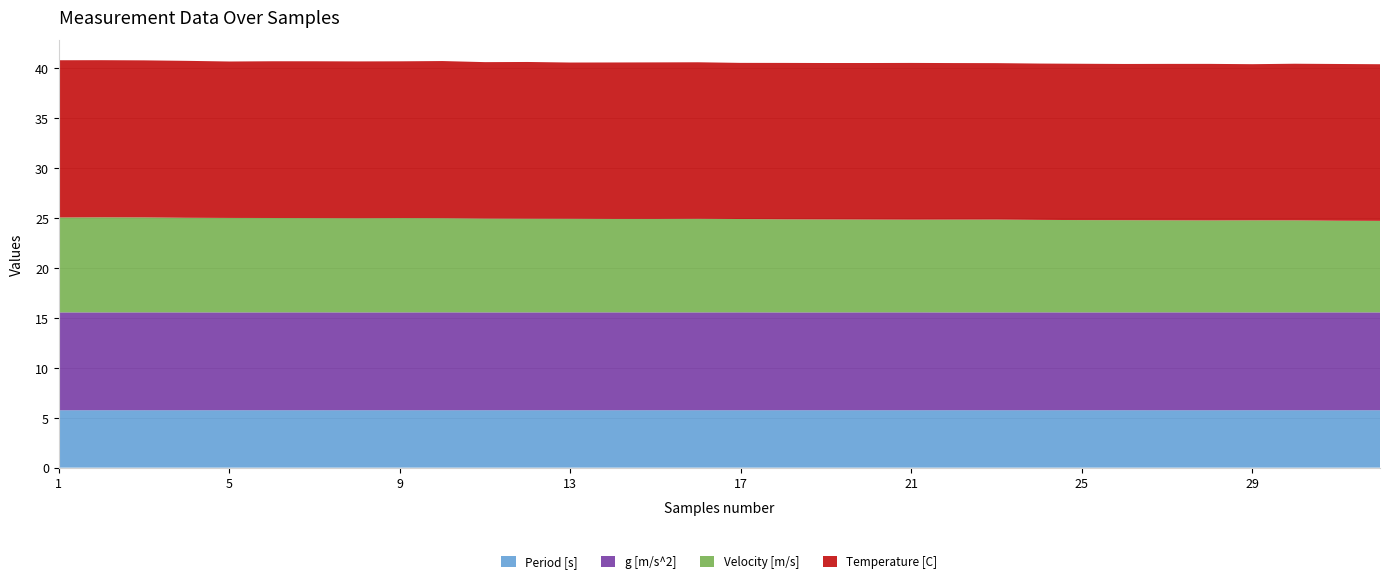

Reading left to right, extract all data points from this chart.

Period [s]: 1=5.7	2=5.7	3=5.7	4=5.7	5=5.7	6=5.7	7=5.7	8=5.7	9=5.7	10=5.7	11=5.7	12=5.7	13=5.7	14=5.7	15=5.7	16=5.7	17=5.7	18=5.7	19=5.7	20=5.7	21=5.7	22=5.7	23=5.7	24=5.7	25=5.7	26=5.7	27=5.7	28=5.7	29=5.7	30=5.7	31=5.7	32=5.7
g [m/s^2]: 1=9.8	2=9.8	3=9.8	4=9.8	5=9.8	6=9.8	7=9.8	8=9.8	9=9.8	10=9.8	11=9.8	12=9.8	13=9.8	14=9.8	15=9.8	16=9.8	17=9.8	18=9.8	19=9.8	20=9.8	21=9.8	22=9.8	23=9.8	24=9.8	25=9.8	26=9.8	27=9.8	28=9.8	29=9.8	30=9.8	31=9.8	32=9.8
Velocity [m/s]: 1=9.5	2=9.5	3=9.5	4=9.5	5=9.5	6=9.4	7=9.4	8=9.4	9=9.4	10=9.4	11=9.4	12=9.4	13=9.4	14=9.4	15=9.4	16=9.4	17=9.3	18=9.3	19=9.3	20=9.3	21=9.3	22=9.3	23=9.3	24=9.3	25=9.2	26=9.2	27=9.2	28=9.2	29=9.2	30=9.2	31=9.2	32=9.2
Temperature [C]: 1=15.7	2=15.7	3=15.7	4=15.7	5=15.7	6=15.7	7=15.7	8=15.7	9=15.7	10=15.7	11=15.7	12=15.7	13=15.6	14=15.7	15=15.7	16=15.7	17=15.6	18=15.7	19=15.7	20=15.7	21=15.7	22=15.7	23=15.7	24=15.7	25=15.7	26=15.6	27=15.7	28=15.7	29=15.6	30=15.7	31=15.7	32=15.7